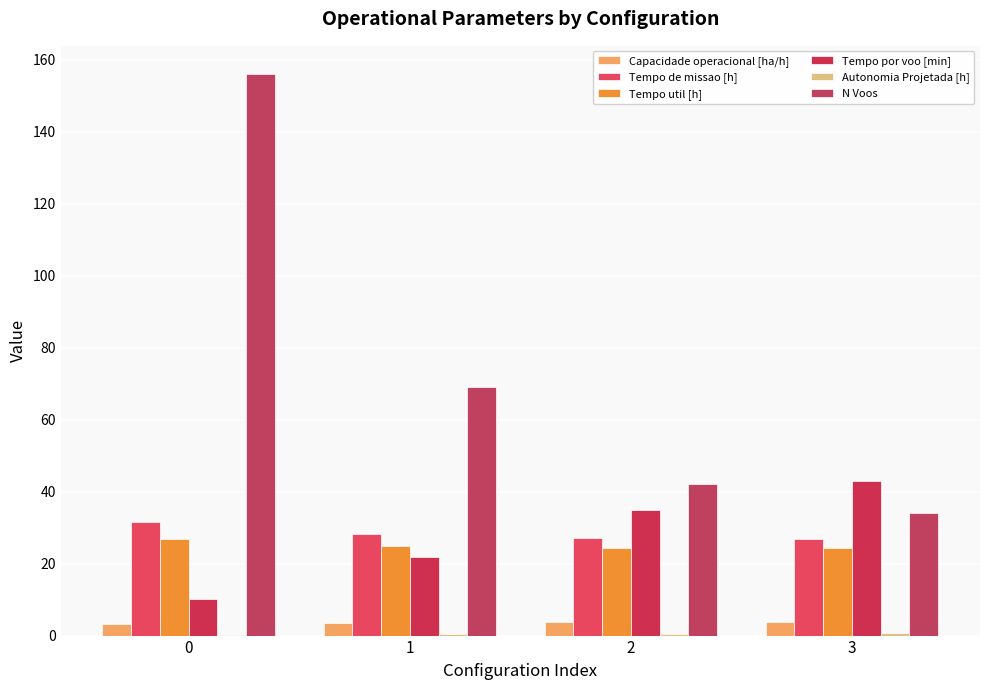

At which label is Tempo de missao [h] closest to 29?

1